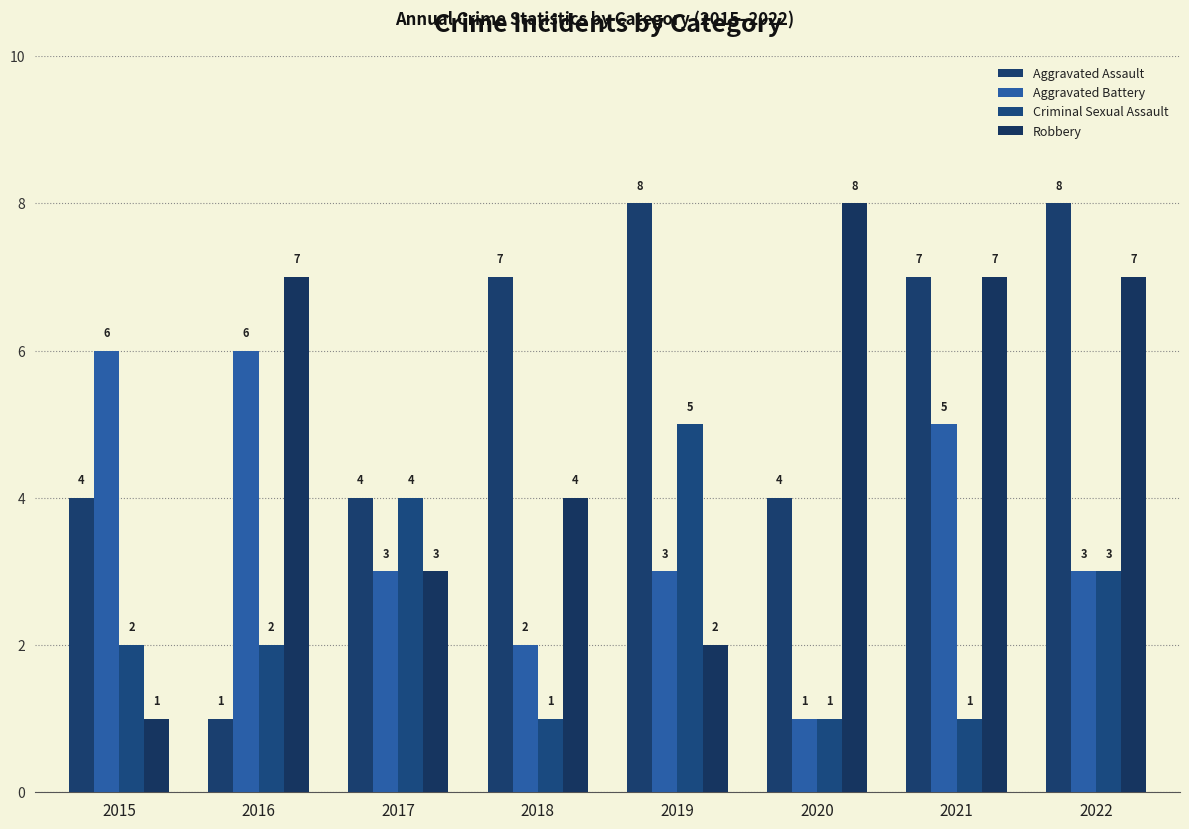

Where is Criminal Sexual Assault nearest to the value 3?

2022